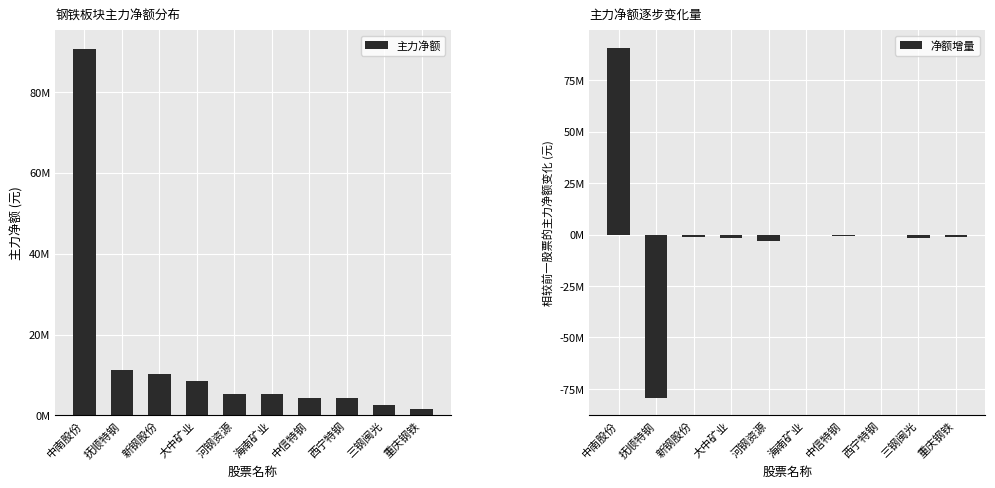

How many values in 净额增量 are below zero?

9